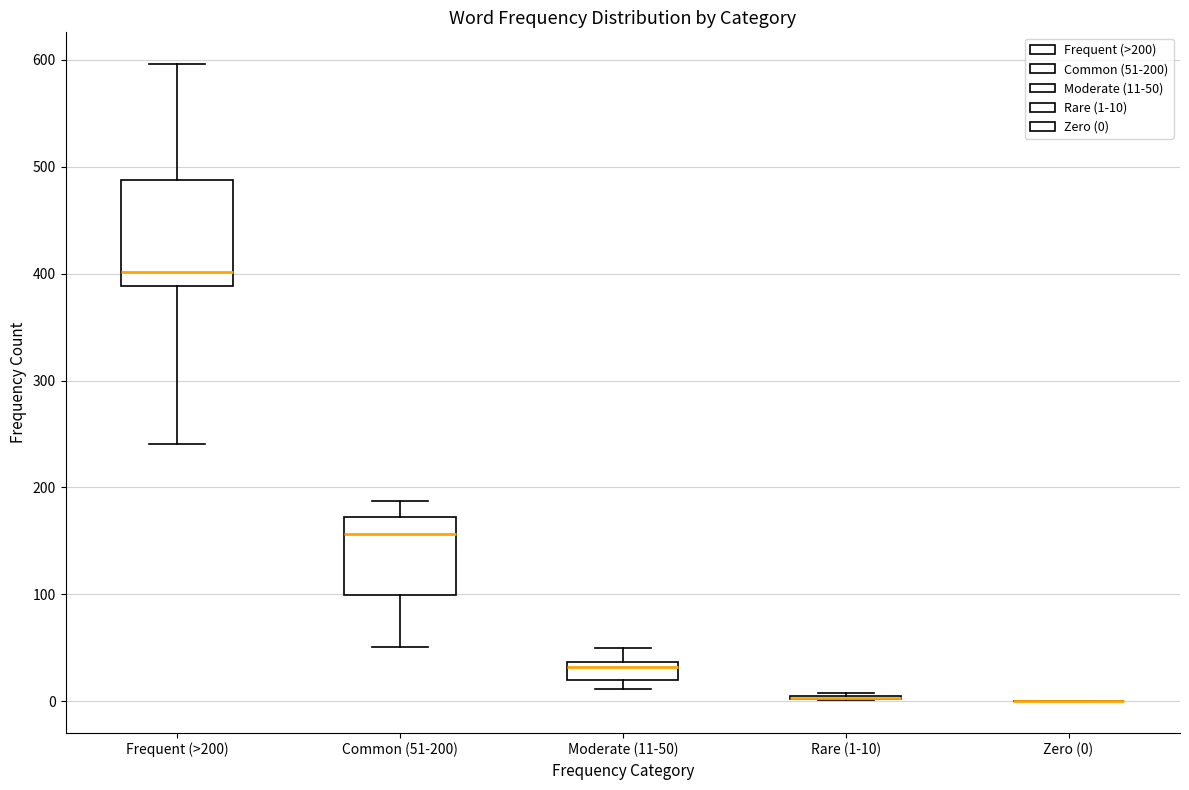

Comparing the boxes themselves (not the whiskers), which one is the tallest?

Frequent (>200)